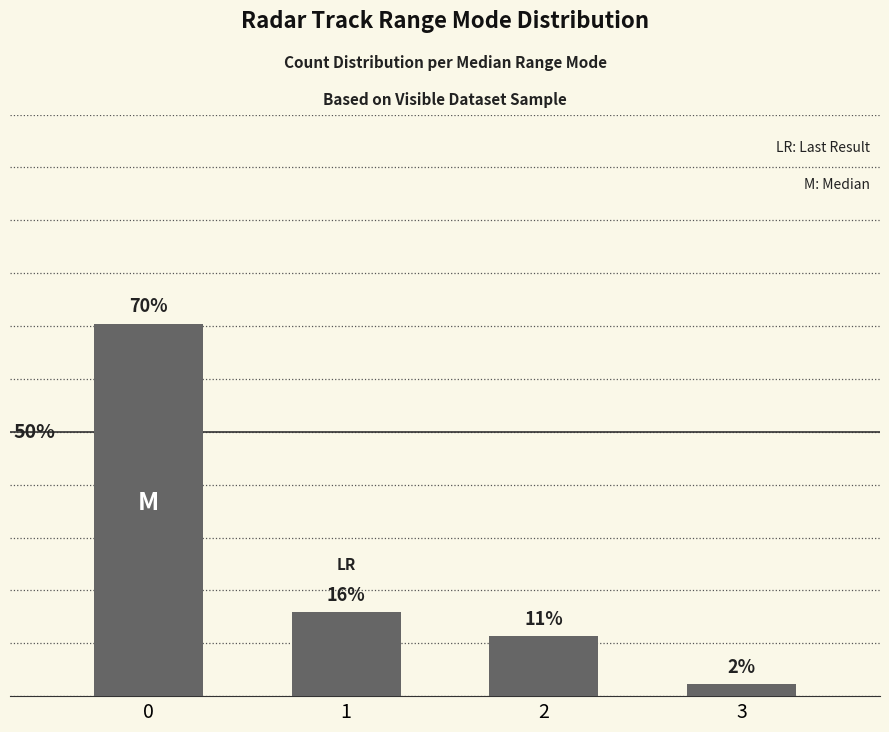

The chart shows a value of 70.5 at 0. True or false?

True